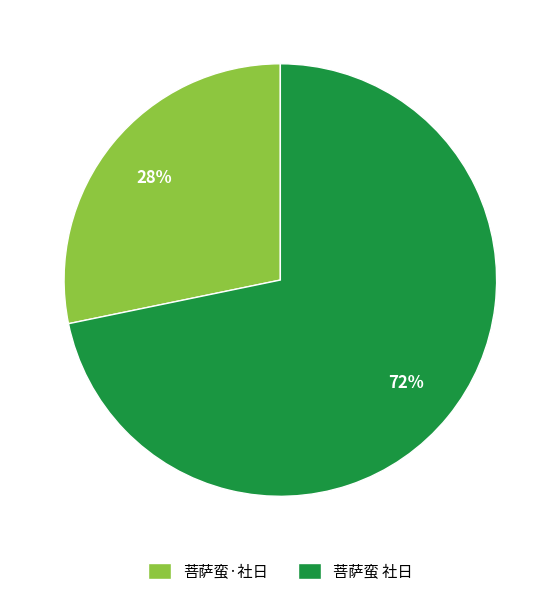

True or false: 菩萨蛮·社日 accounts for 39% of the total.

False